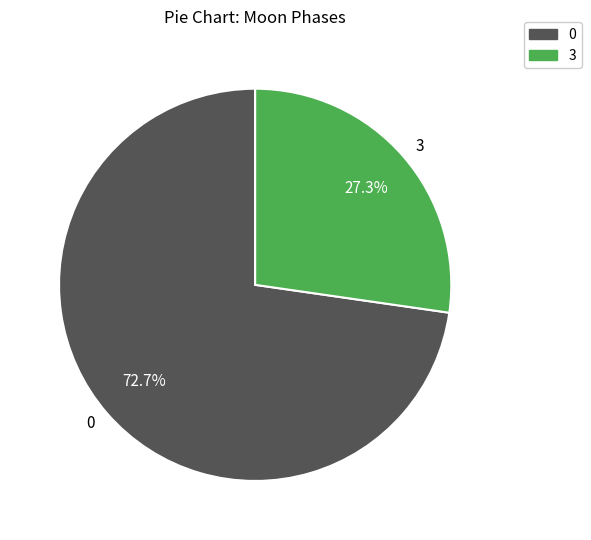

How many slices are in this pie chart?

2